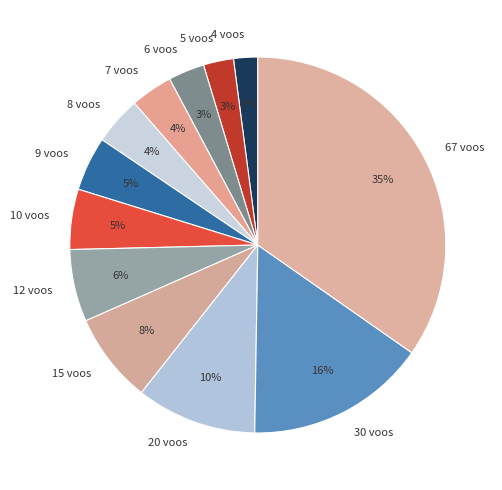

Approximately how many times larger is the value at 20 voos compared to 67 voos?

0.3